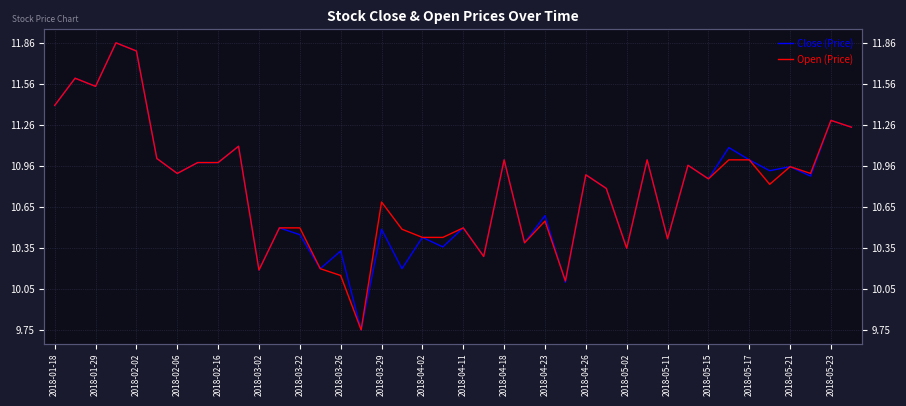

What is the difference between the second highest and minimum values in the Open (Price) series?

2.1